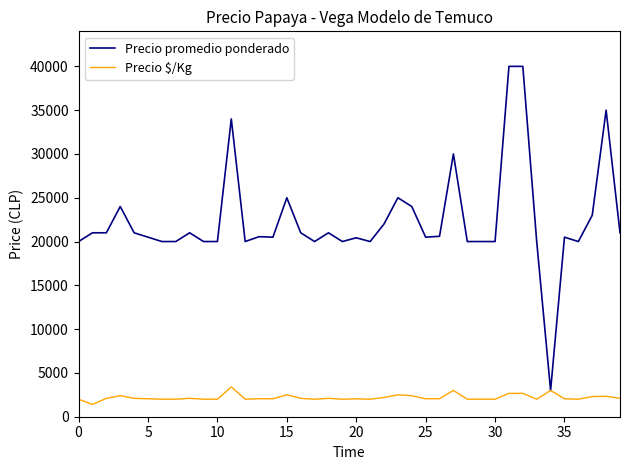

Which series has the largest total across all categories?

Precio promedio ponderado